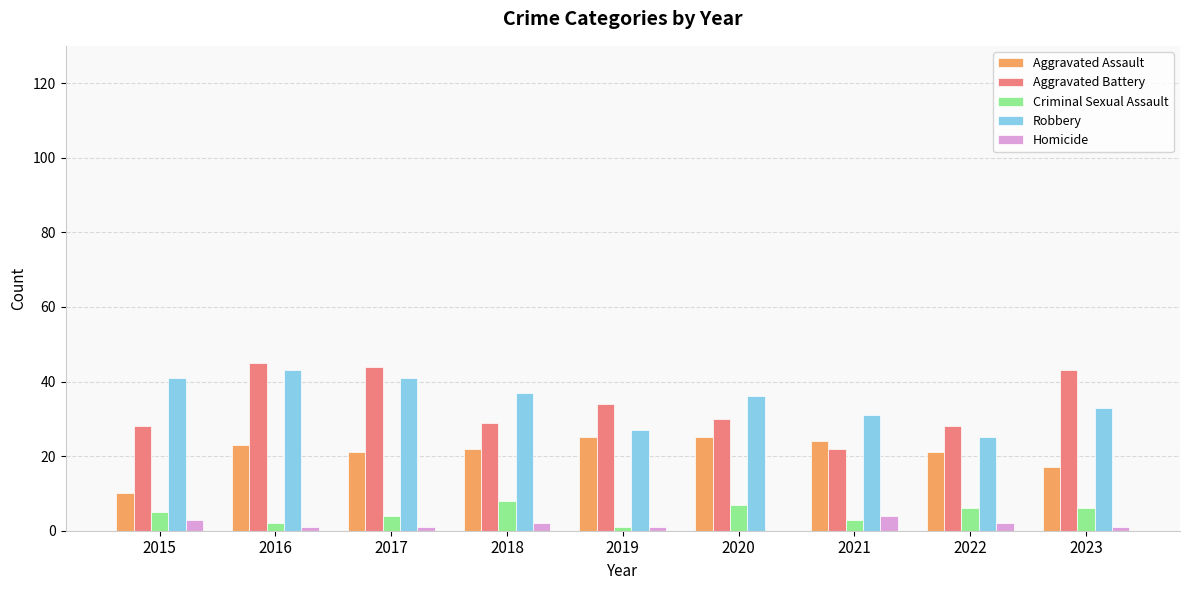

How many data points does each series have?

9